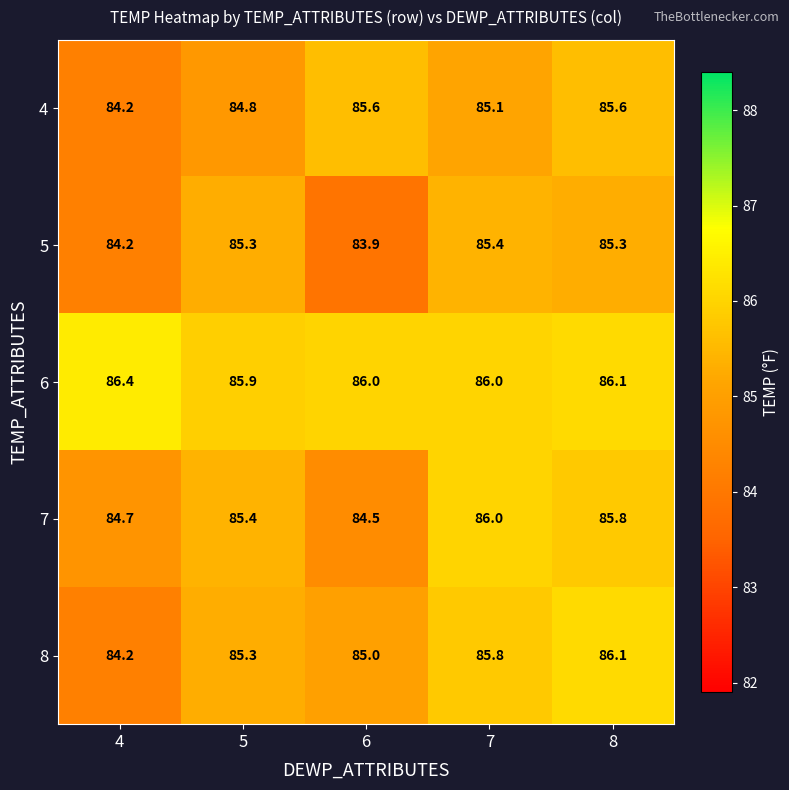

The 8 series shows 85.3 at 5. True or false?

True